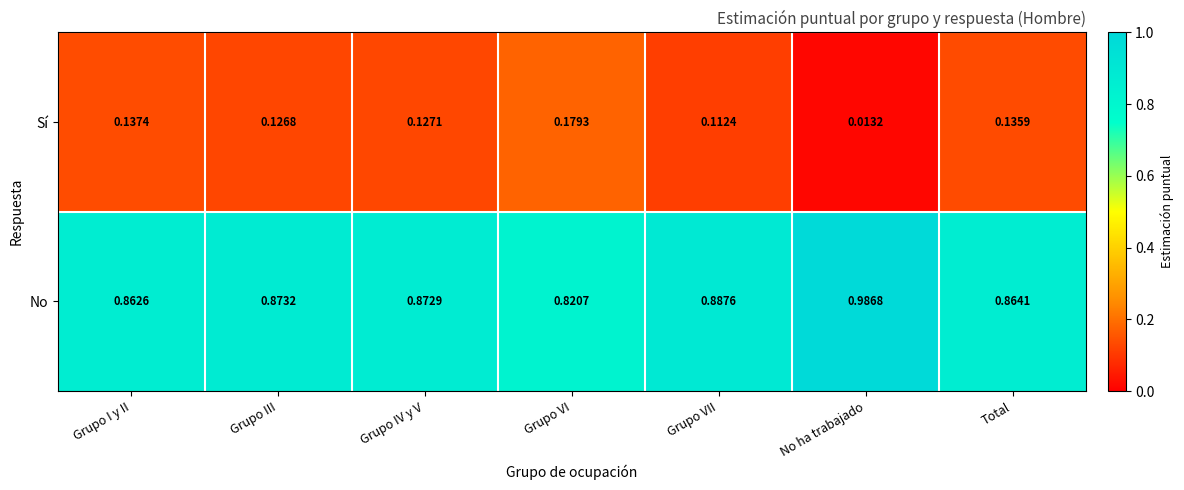

Is the value of Sí at Grupo I y II greater than the value of No at Grupo I y II?

No